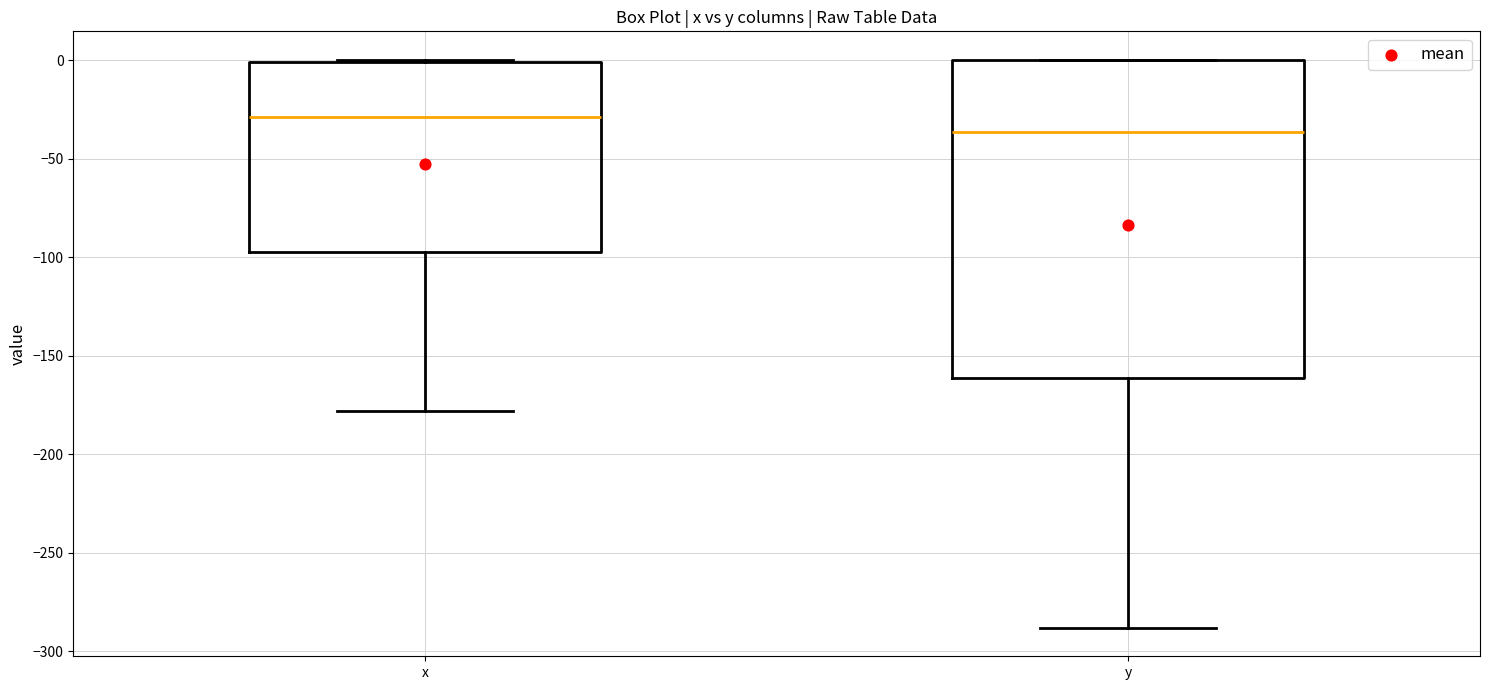

Reading left to right, transcribe this box plot: for each box, give where its median line is, the range the box spans, and where its two whiskers end, as read against the y-axis. The values are not printed on the chart, so give them approximately, as read against the axis.

x: median -30, box -95 to 0, whiskers -180 to 0
y: median -35, box -160 to 0, whiskers -290 to 0